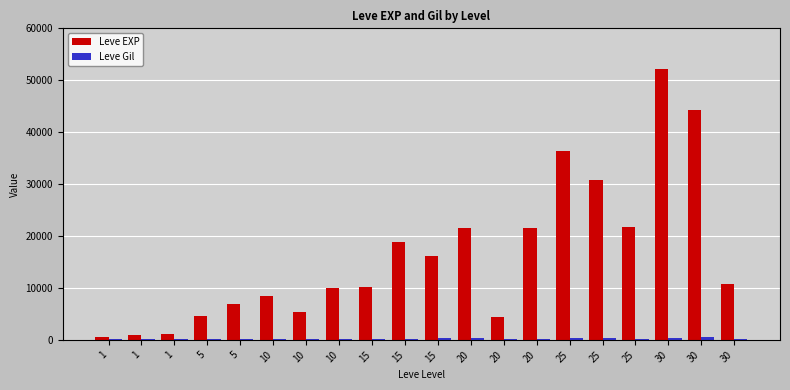

Reading left to right, what are all the values shown in this chart?

Leve EXP: 1=630	1=900	1=1160	5=4660	5=6840	10=8430	10=5330	10=9990	15=10100	15=18910	15=16110	20=21600	20=4440	20=21600	25=36390	25=30820	25=21830	30=52220	30=44230	30=10740
Leve Gil: 1=112	1=112	1=113	5=140	5=224	10=172	10=170	10=170	15=226	15=174	15=295	20=295	20=107	20=232	25=317	25=336	25=107	30=410	30=460	30=136